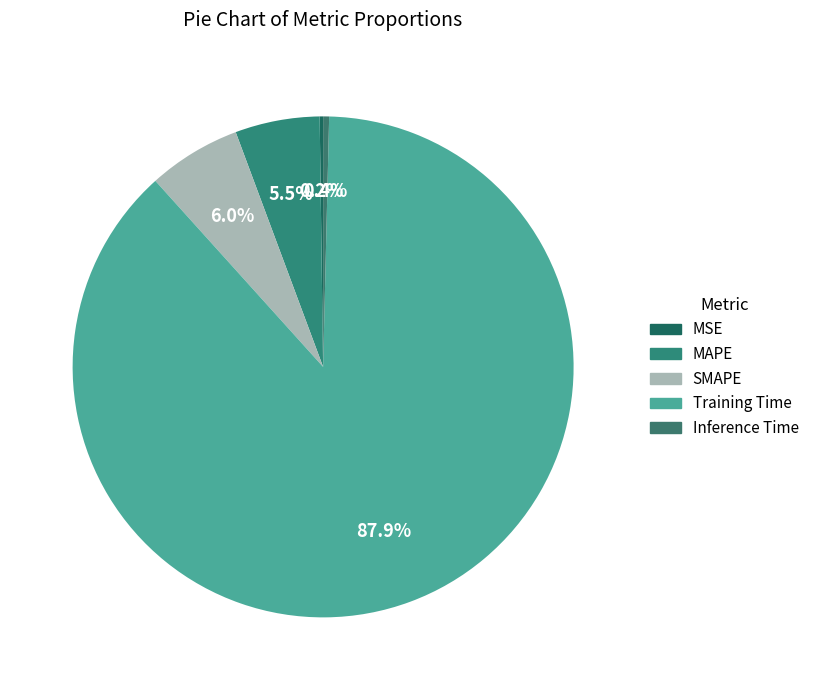

To the nearest percent, what is the difference between the Training Time and Inference Time slice percentages?

88%